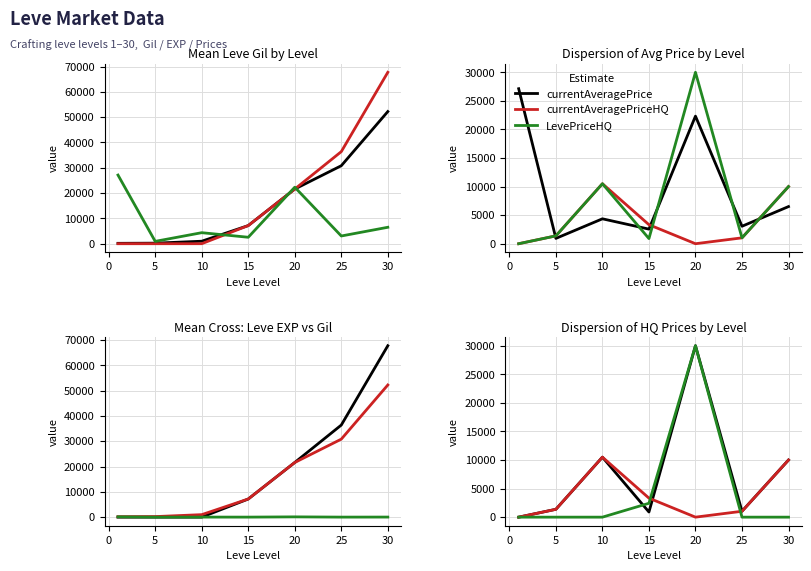

Rank the categories by Leve EXP value from highest to lowest.

30, 25, 20, 15, 10, 5, 1